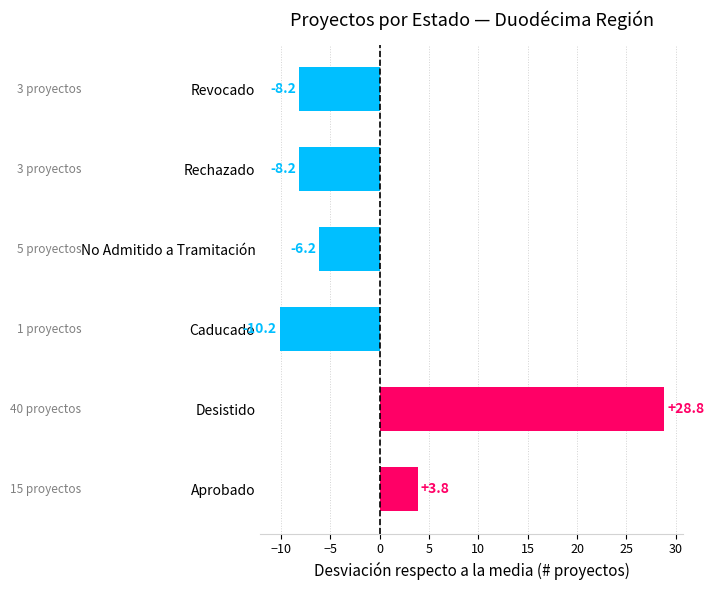

How many data points does each series have?

6